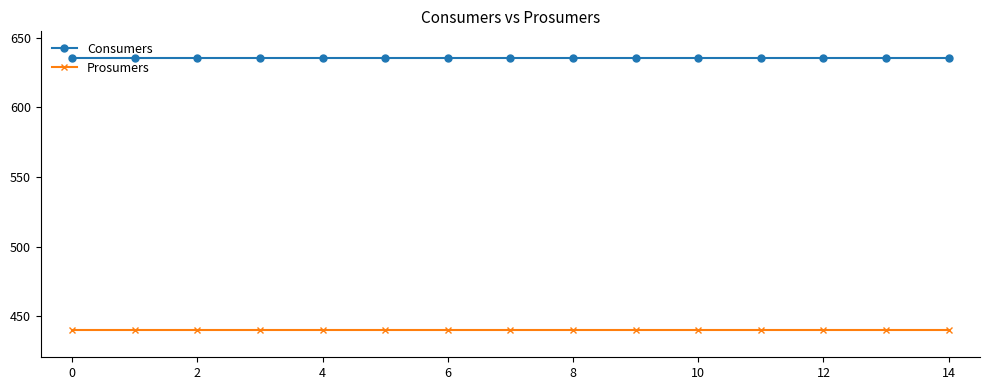

What is the value of the Consumers point at the 2nd from the left?

635